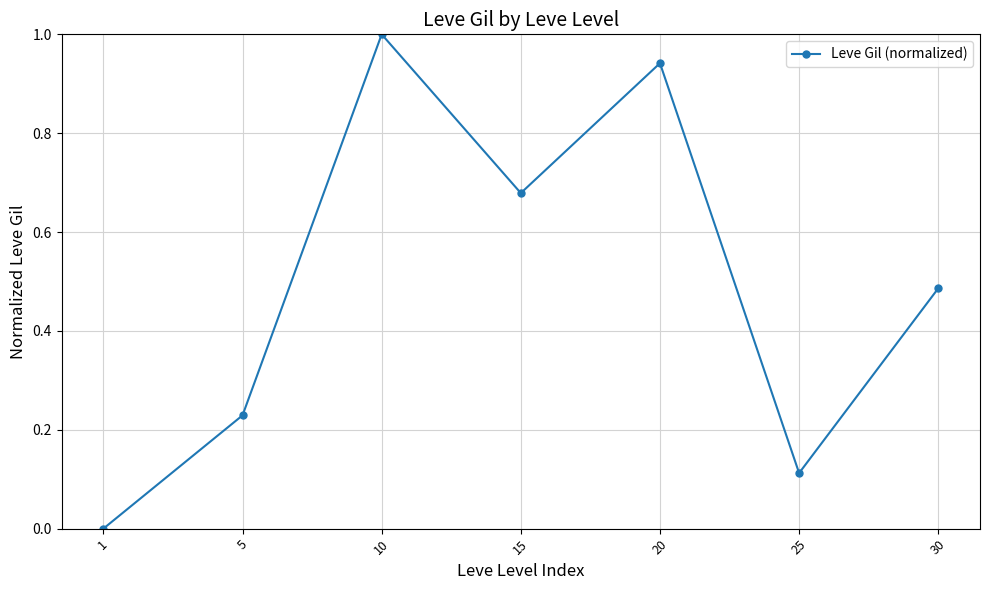

What is the difference between the maximum and minimum values?

1.0